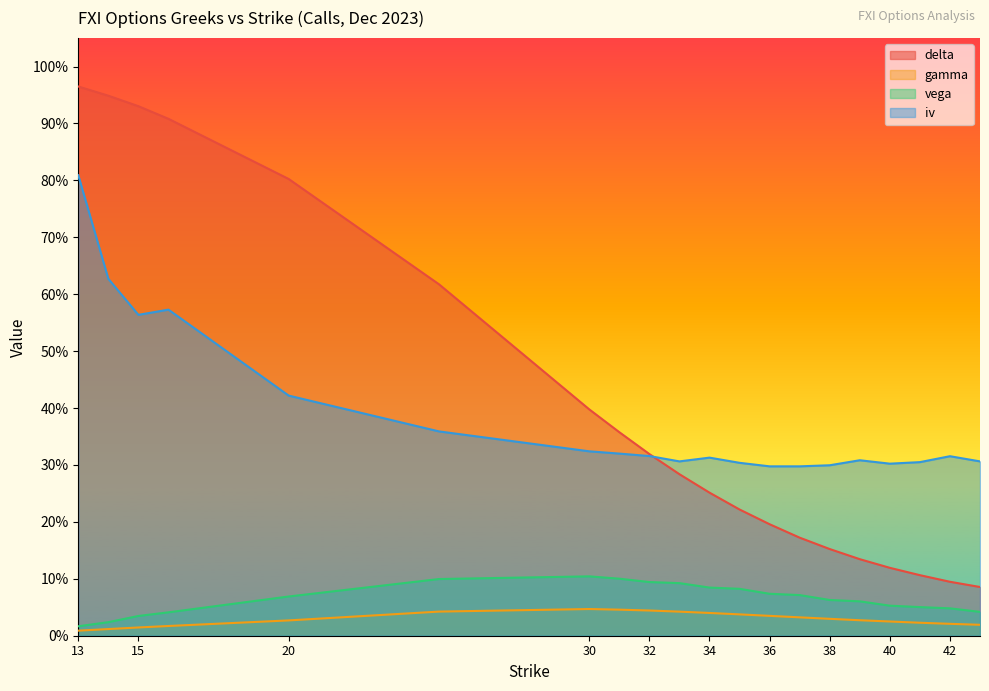

What is the difference between the second highest and second lowest values in the vega series?

0.1